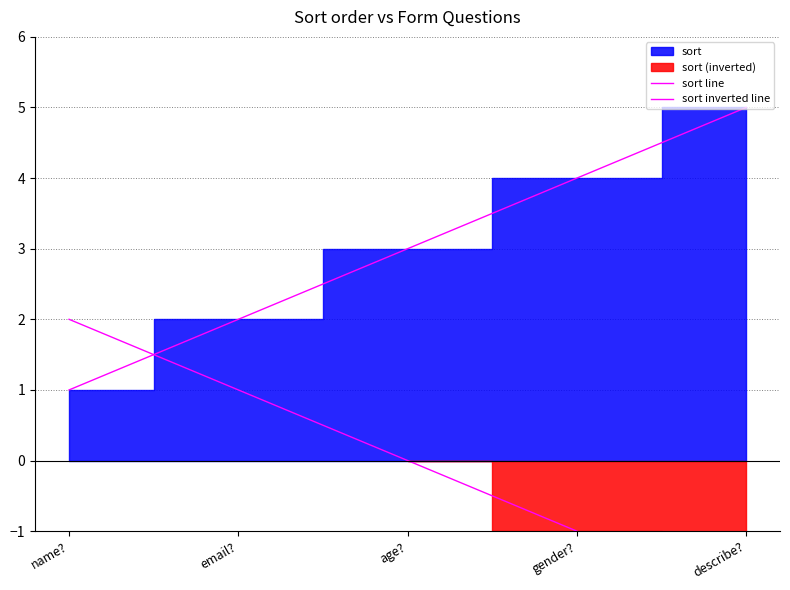

True or false: sort line has a value of 1 at name?.

True